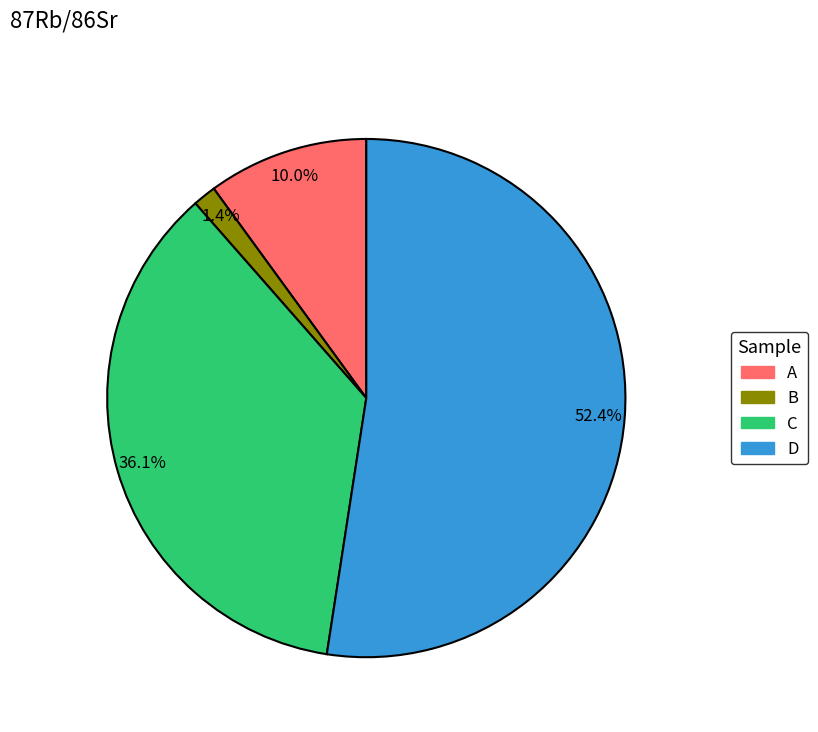

Which has a higher value, C or A?

C